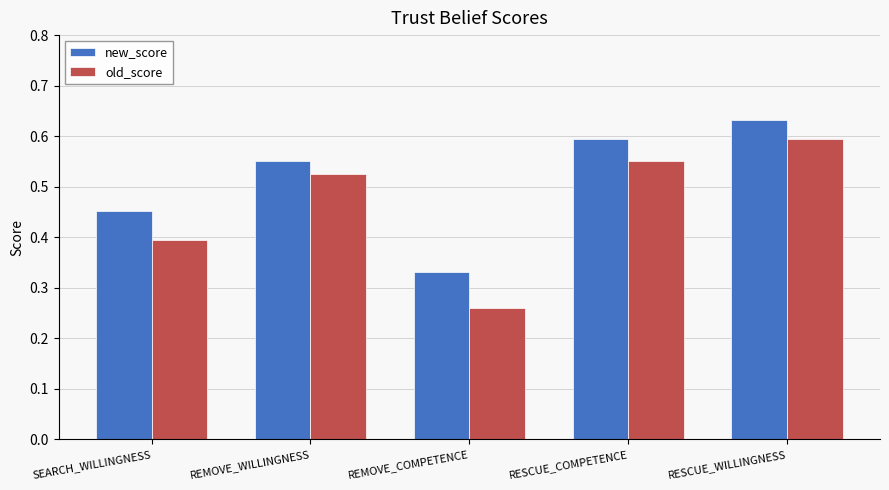

What is the sum of the new_score values at REMOVE_WILLINGNESS and REMOVE_COMPETENCE?

0.9